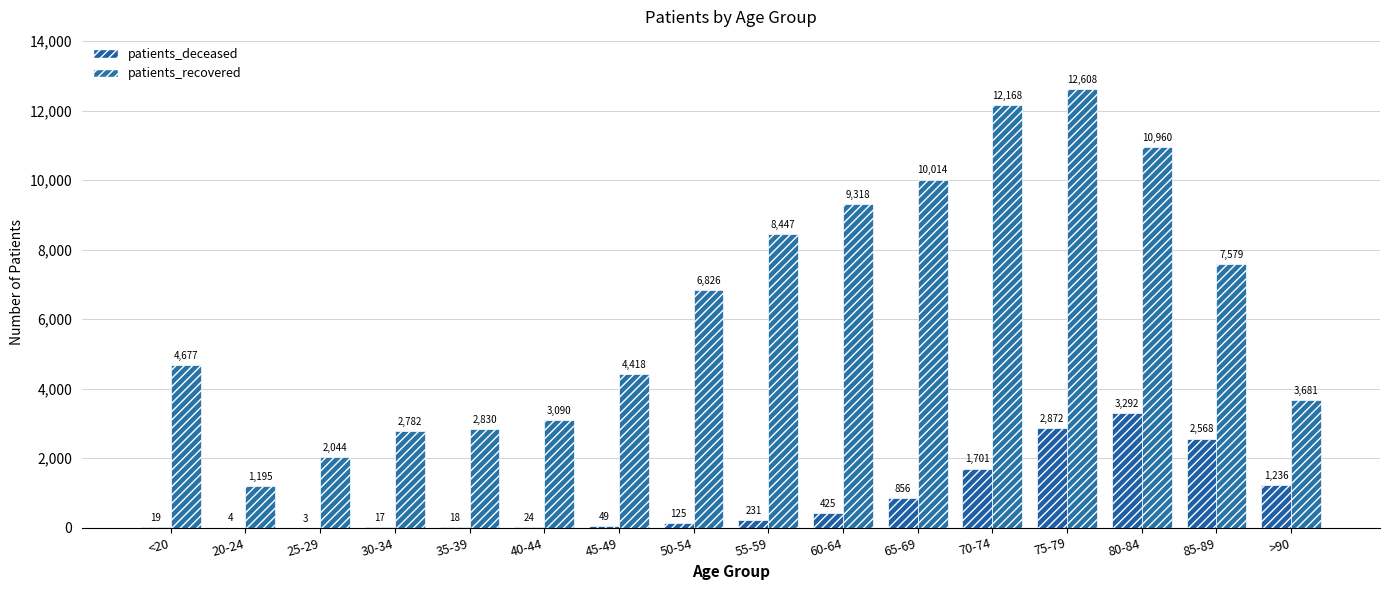

Reading left to right, what are all the values shown in this chart?

patients_deceased: <20=19	20-24=4	25-29=3	30-34=17	35-39=18	40-44=24	45-49=49	50-54=125	55-59=231	60-64=425	65-69=856	70-74=1701	75-79=2872	80-84=3292	85-89=2568	>90=1236
patients_recovered: <20=4677	20-24=1195	25-29=2044	30-34=2782	35-39=2830	40-44=3090	45-49=4418	50-54=6826	55-59=8447	60-64=9318	65-69=10014	70-74=12168	75-79=12608	80-84=10960	85-89=7579	>90=3681